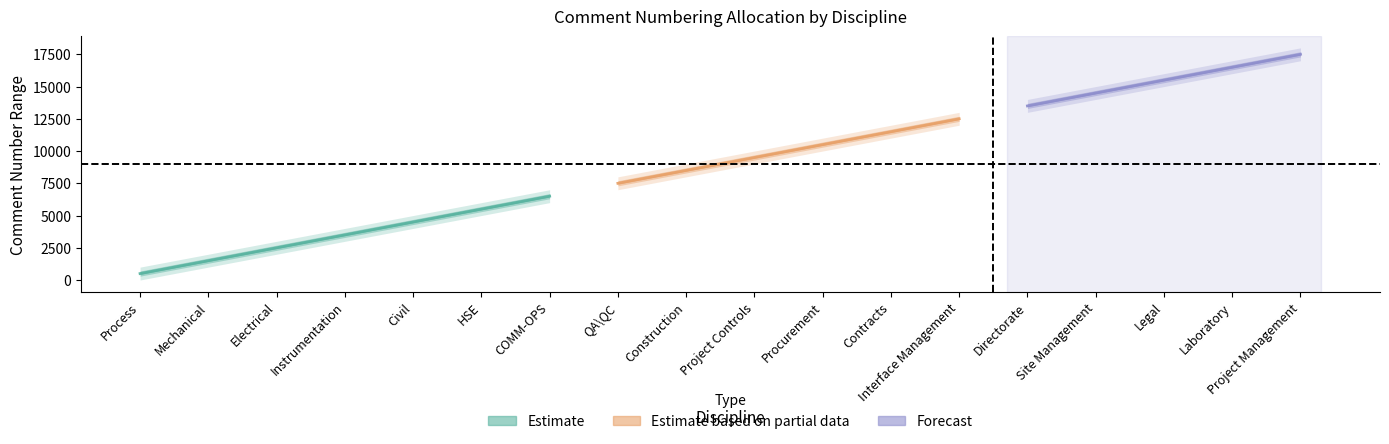

What is the difference between the second highest and second lowest values in the Start series?

15000